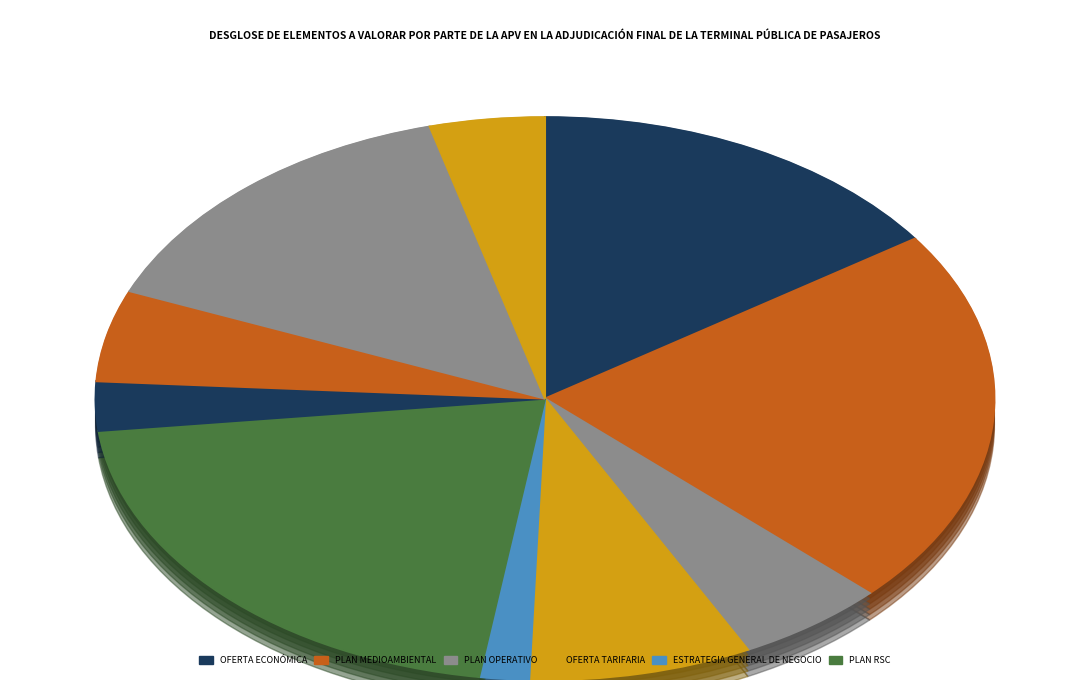

To the nearest percent, what is the average slice percentage?

10%